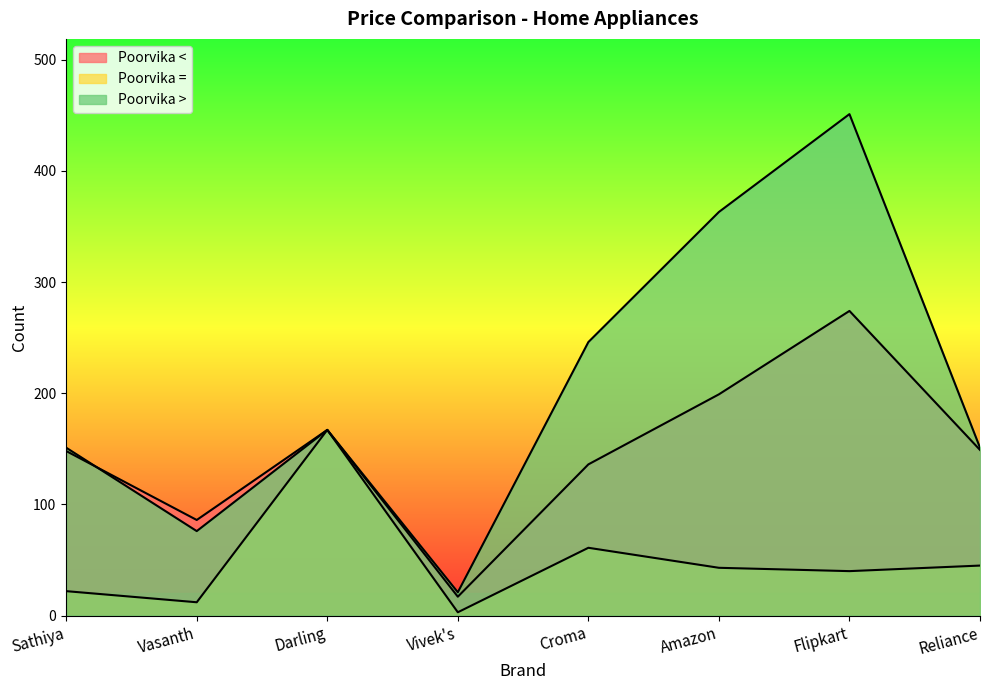

True or false: Poorvika < has a value of 167 at Darling.

True